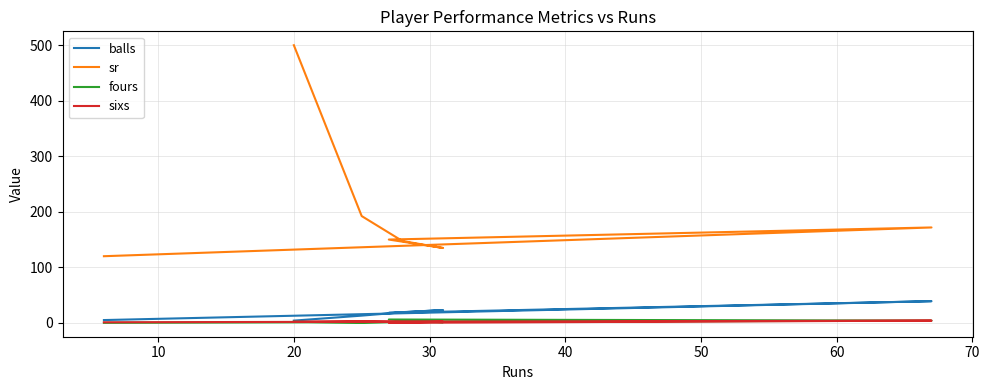

Rank the series by their maximum value, from highest to lowest.

sr, balls, fours, sixs